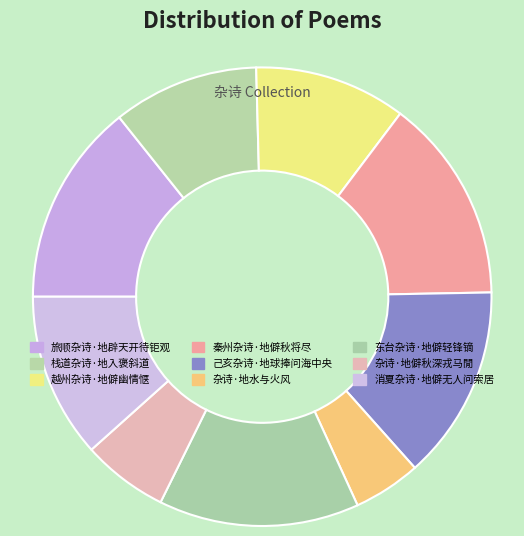

Is it true that 东台杂诗·地僻轻锋镝 is 3% of the pie?

False